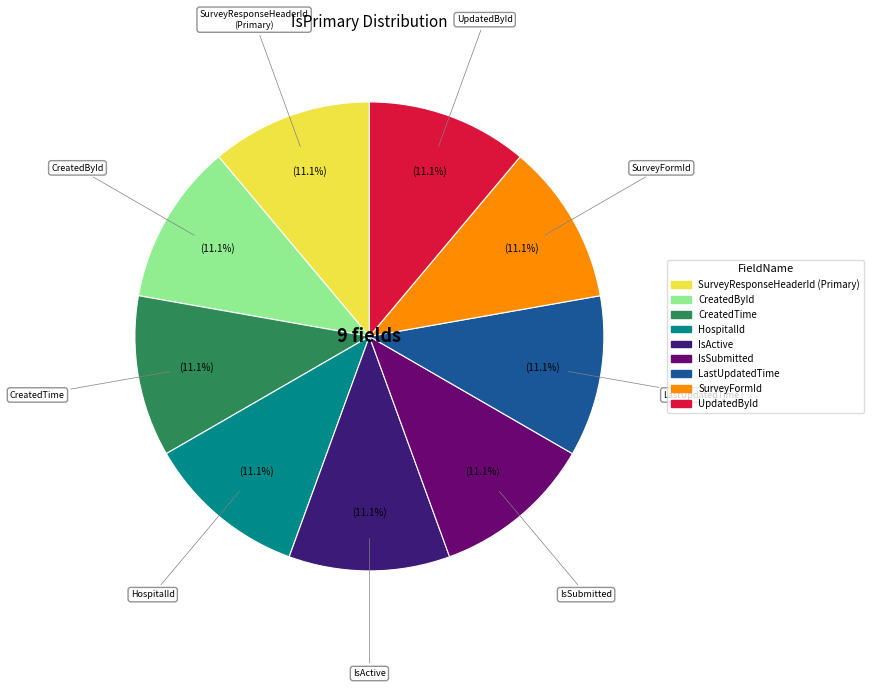

Does UpdatedById represent more than half of the total?

No